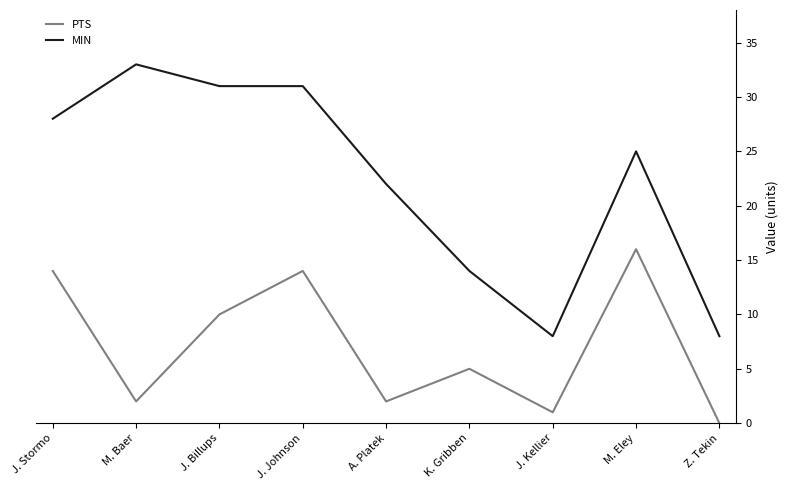

Rank the series by their average value, from highest to lowest.

MIN, PTS